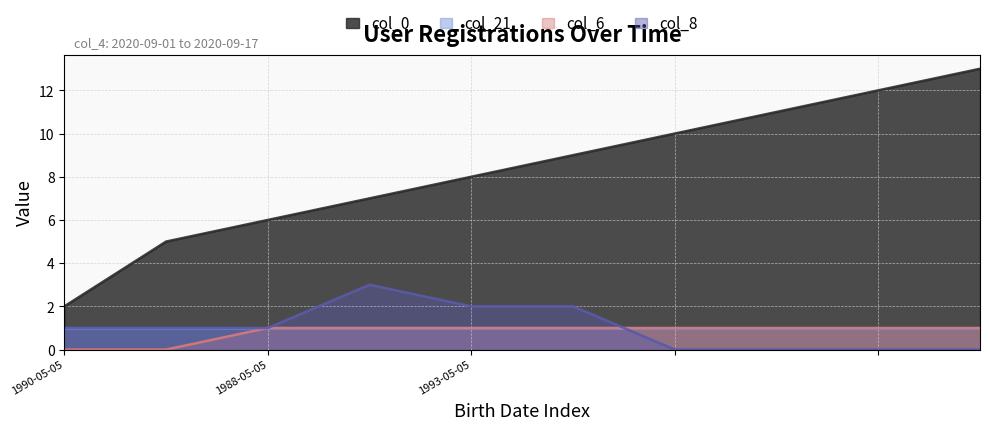

True or false: col_0 and col_8 cross at least once.

False